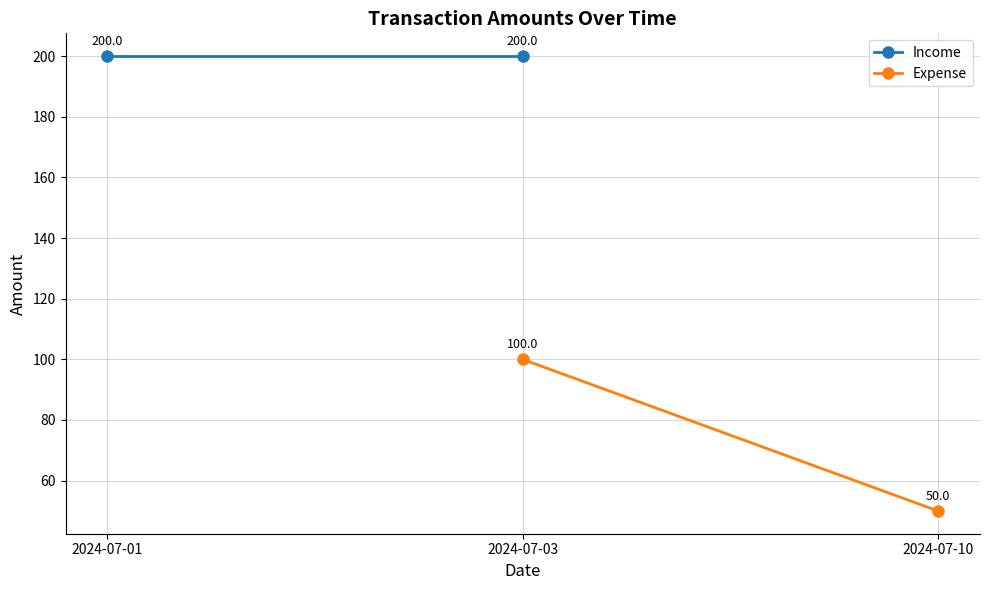

Between 2024-07-01 and 2024-07-03, which series saw the biggest shift?

Expense